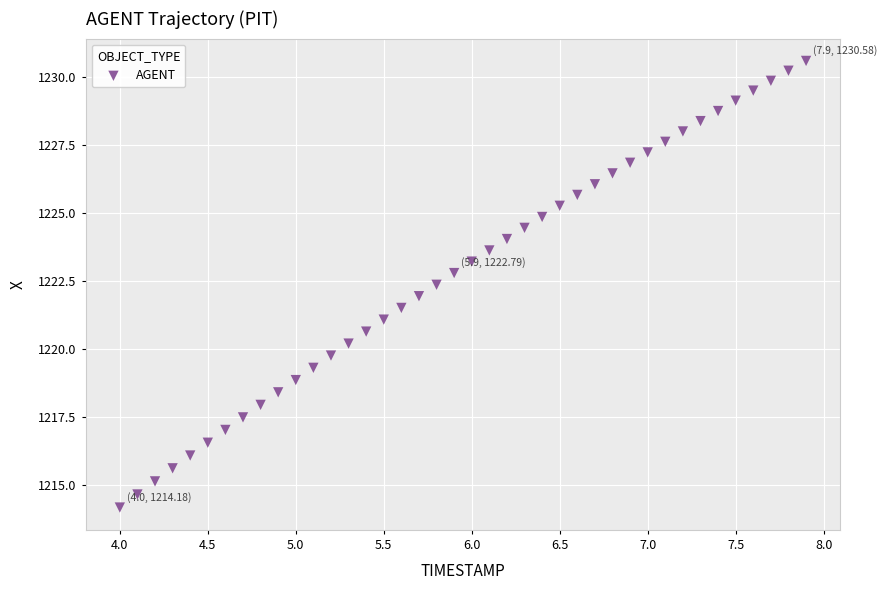

What is the range of X values (max minus min)?

3.9